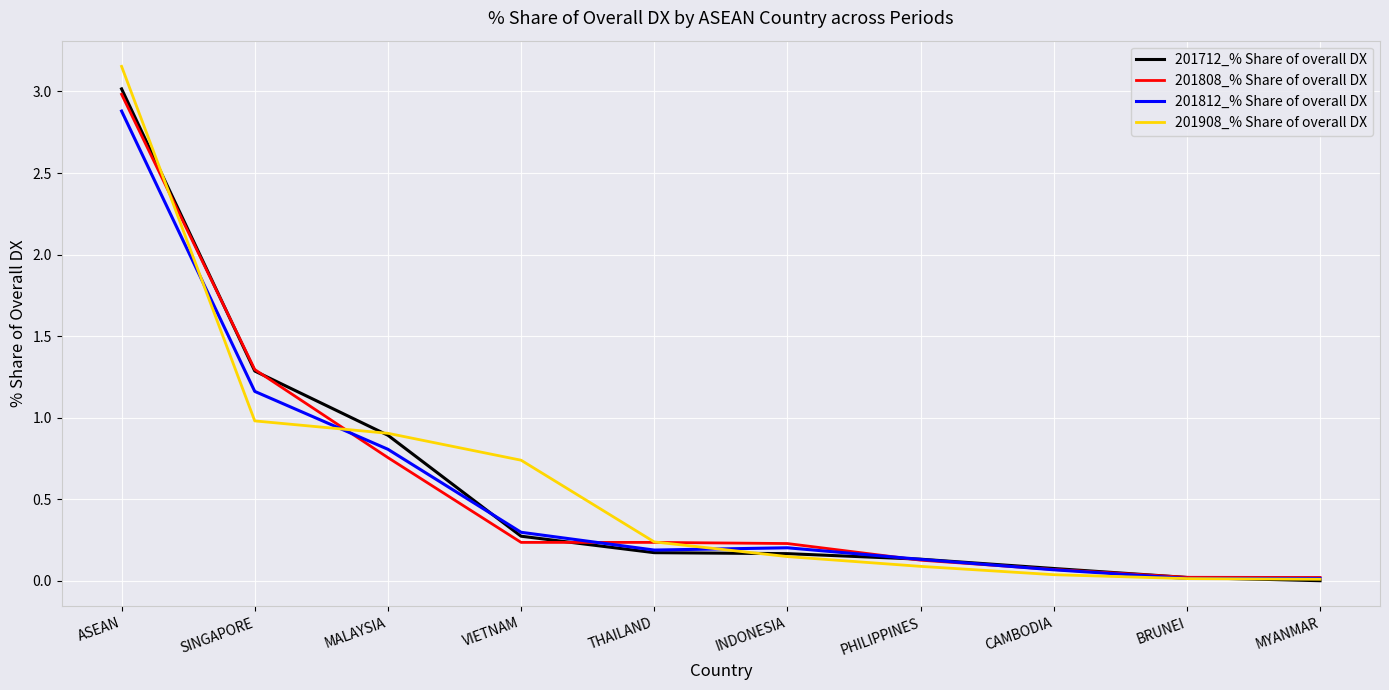

The 201908_% Share of overall DX series shows 0.0 at BRUNEI. True or false?

True